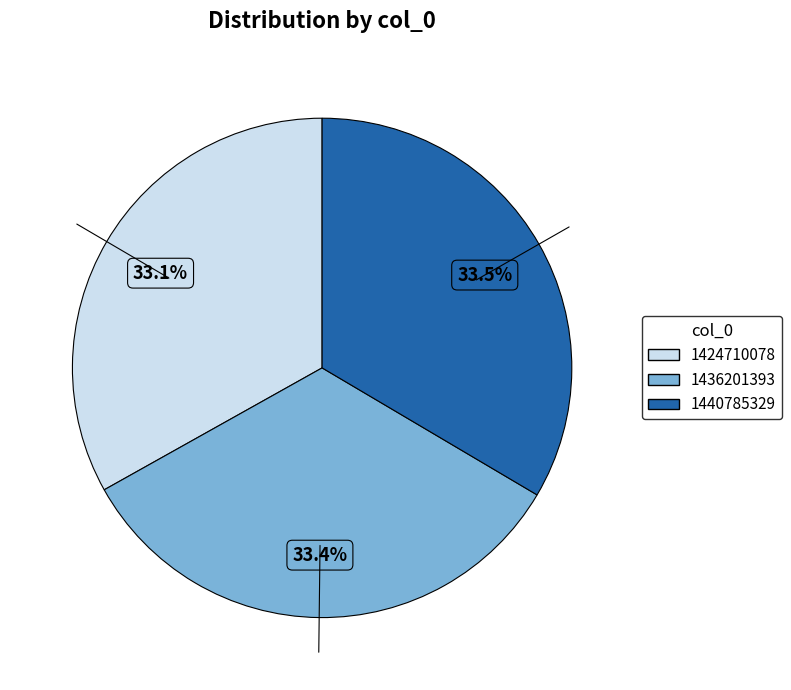

What is the total percentage of 1436201393 and 1440785329?

66.9%